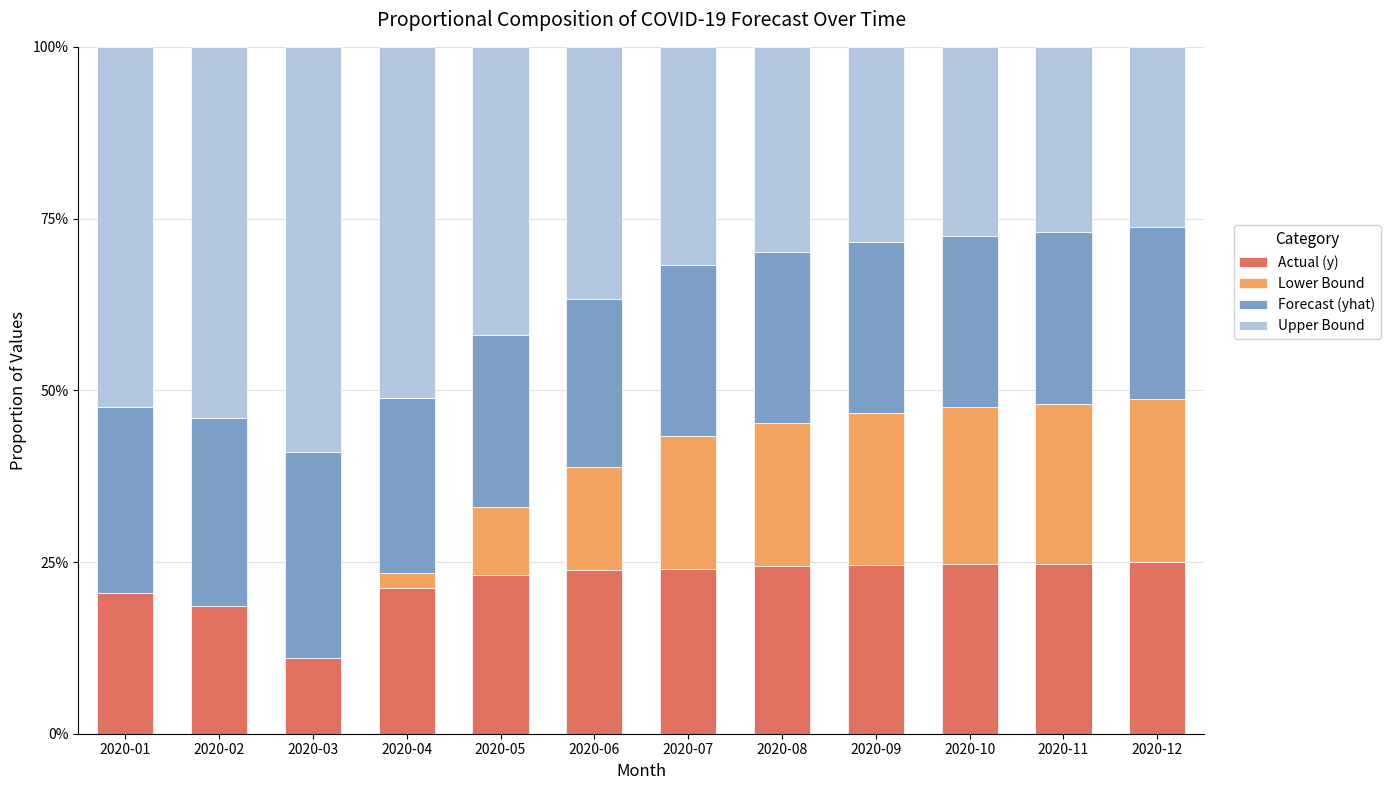

What is the total value across all series at 2020-07?

100.0